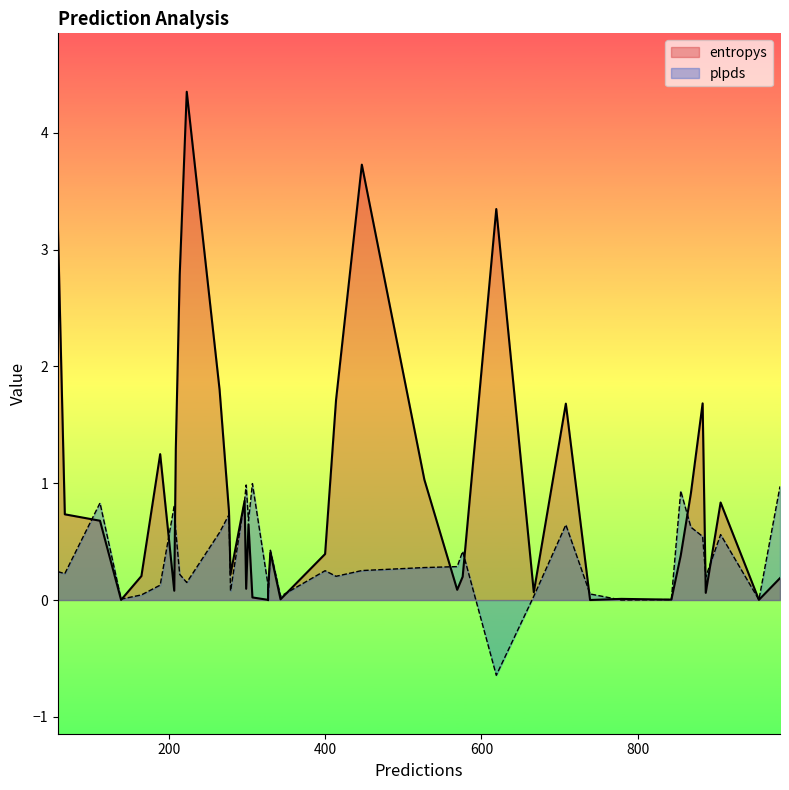

How many intersections are there between plpds and entropys?

15